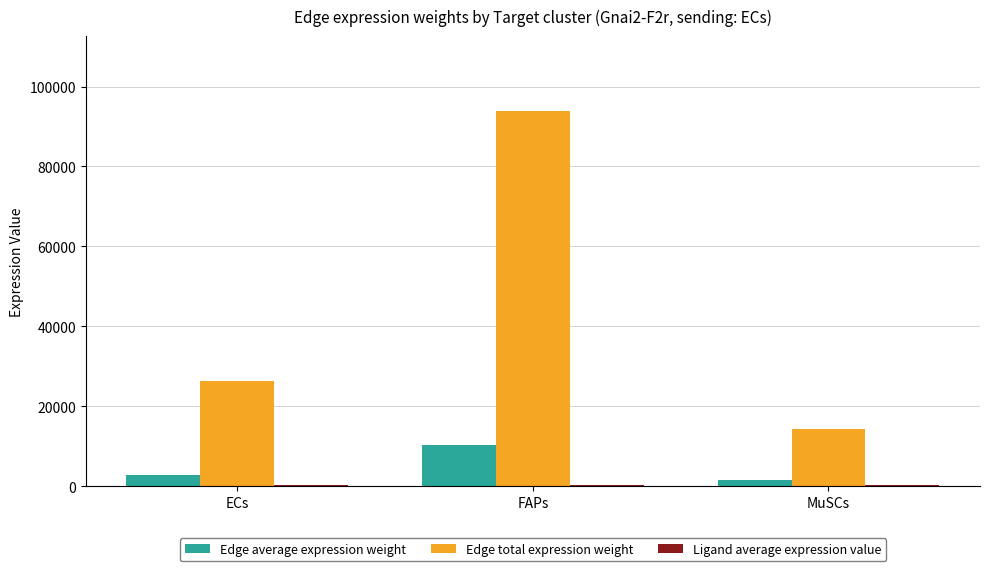

Which series has the largest total across all categories?

Edge total expression weight